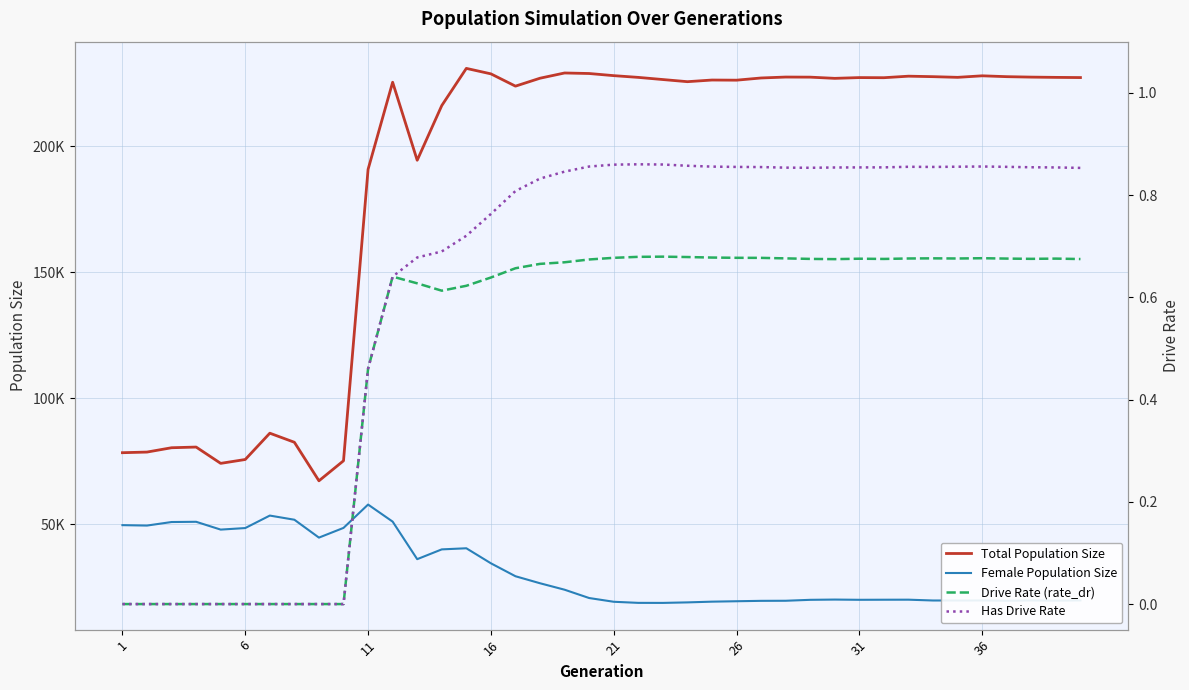

At which category does Has Drive Rate reach its first local peak?

21